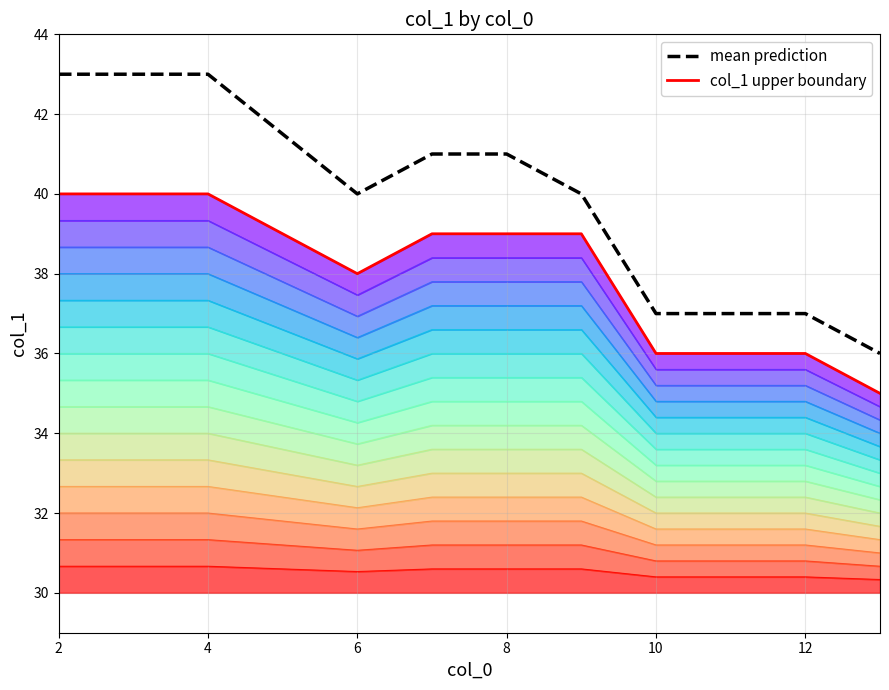

Where is the first local minimum for mean prediction?

6